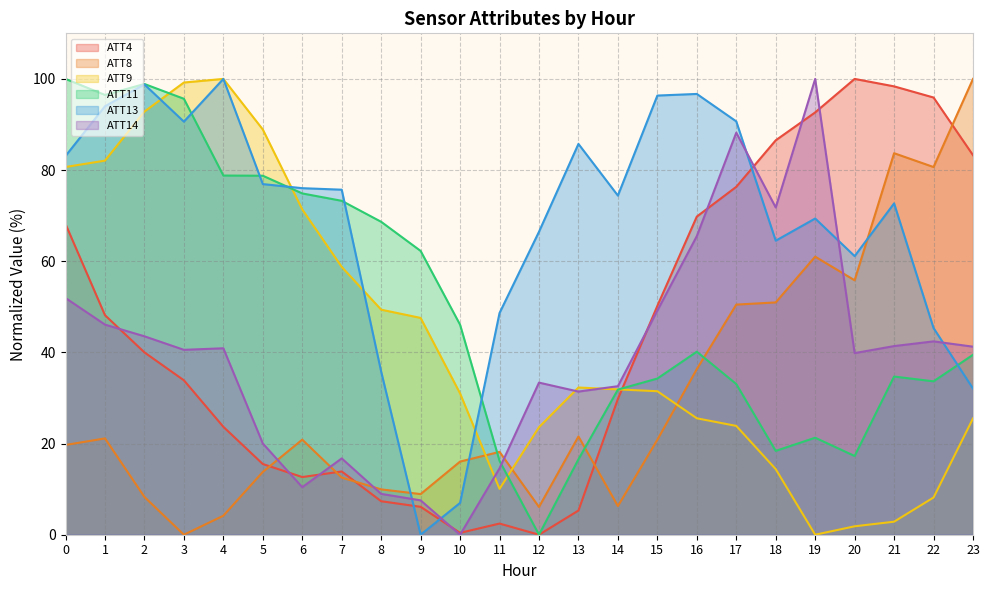

True or false: ATT13 has a value of 151.8 at 1.

False